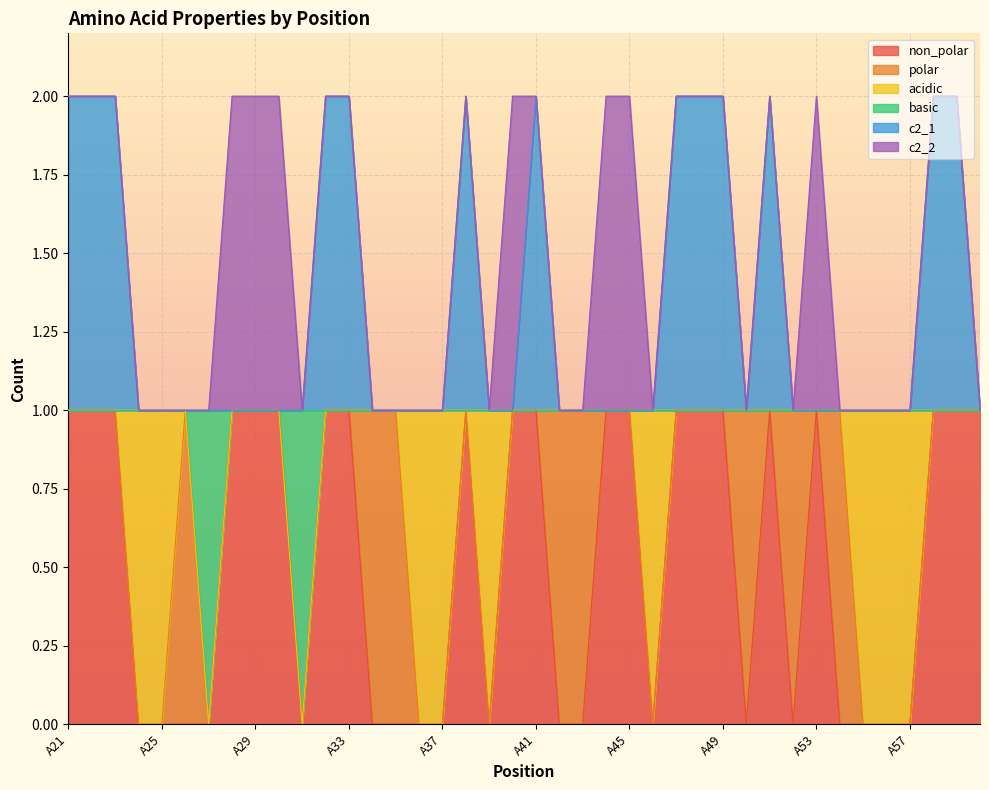

Does the chart display data point markers on the line(s)?

No